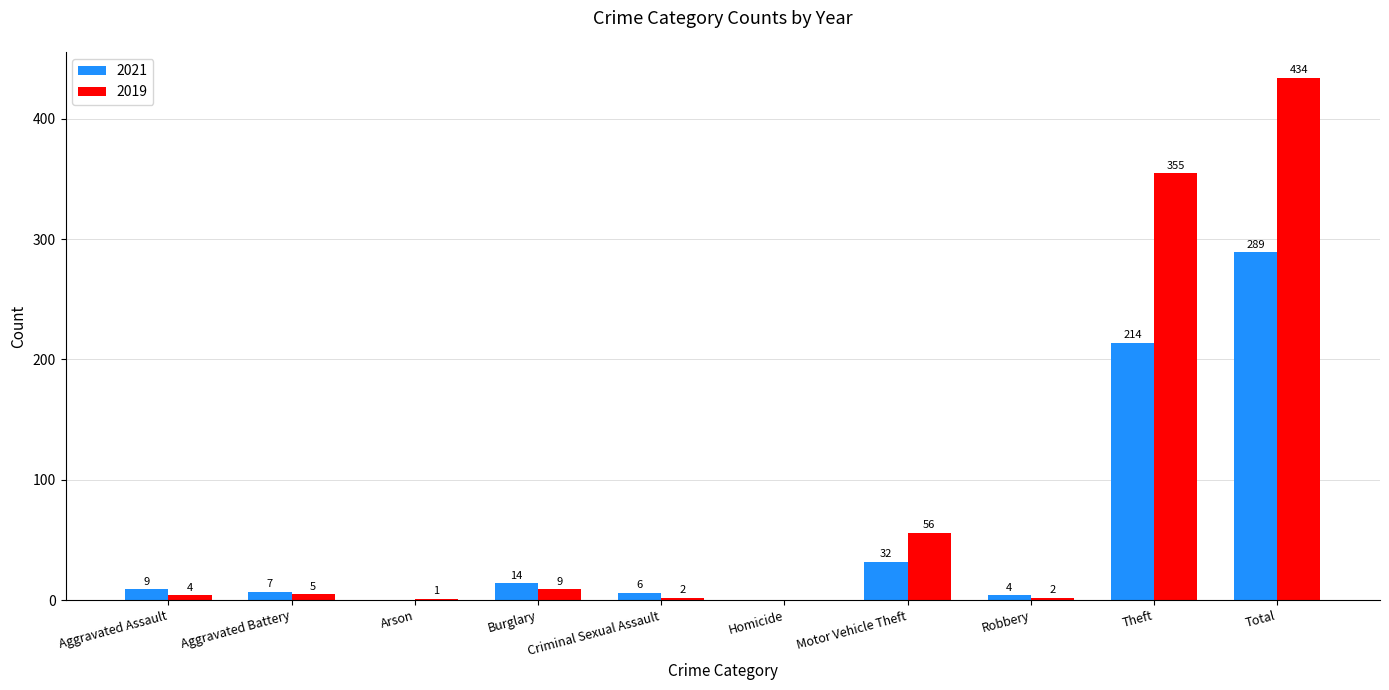

True or false: 2019 has a value of 355 at Theft.

True